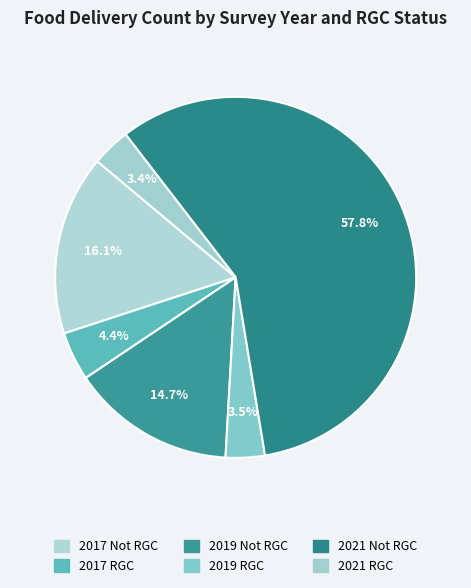

To the nearest percent, what percentage of the pie is 2019 RGC?

4%